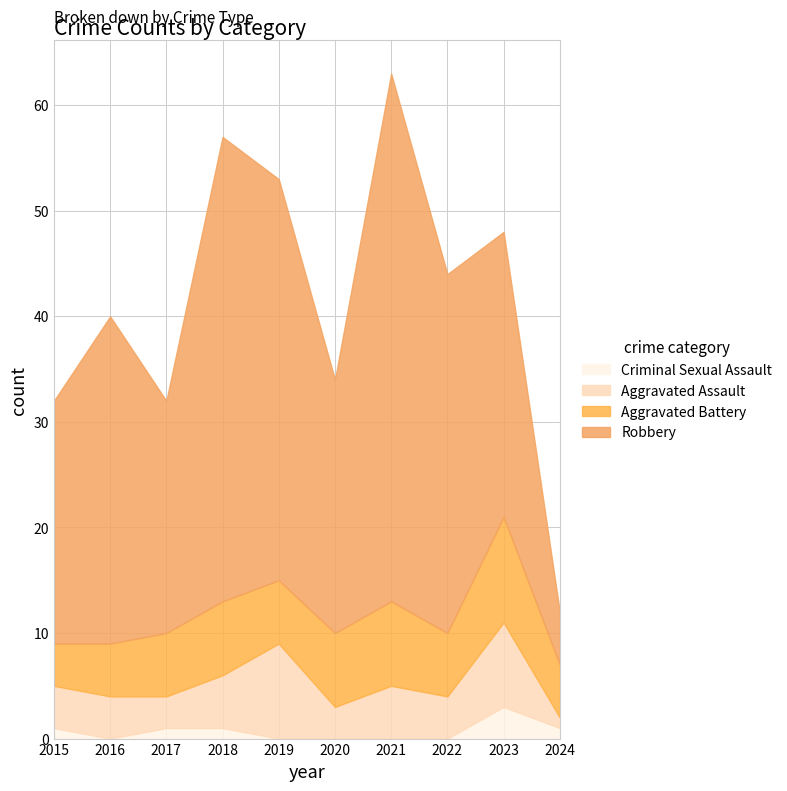

True or false: Criminal Sexual Assault and Aggravated Assault cross at least once.

False